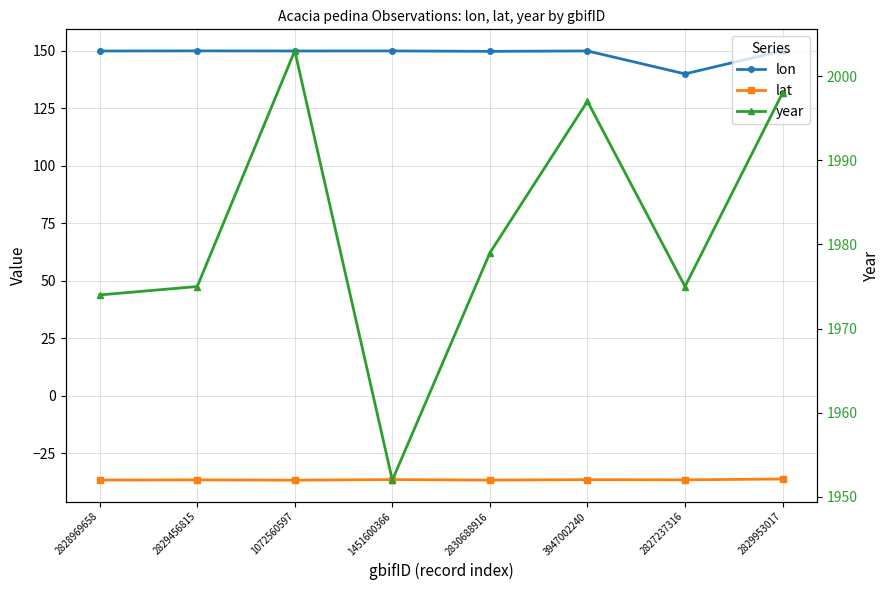

How many lines are shown in the chart?

3